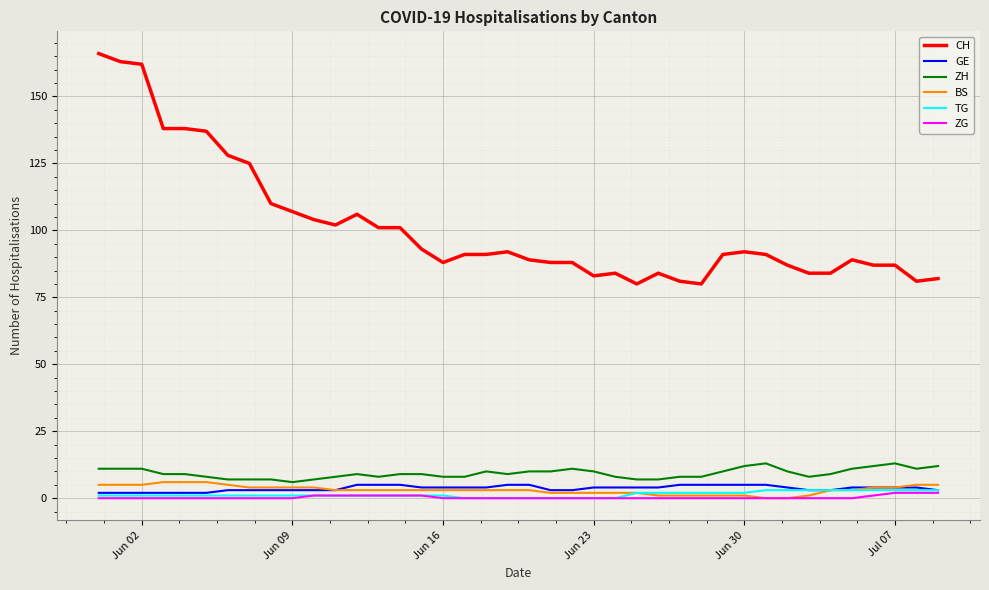

True or false: BS and CH intersect in this chart.

False